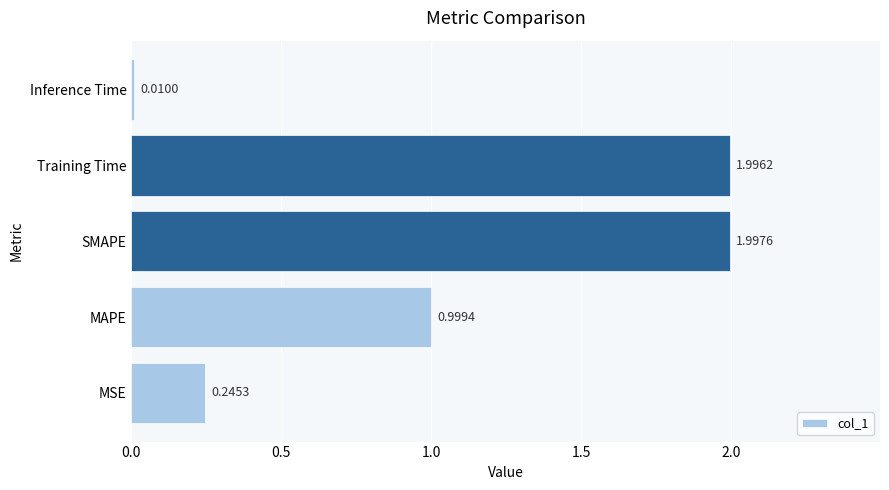

Which category has the lowest value across all series?

Inference Time